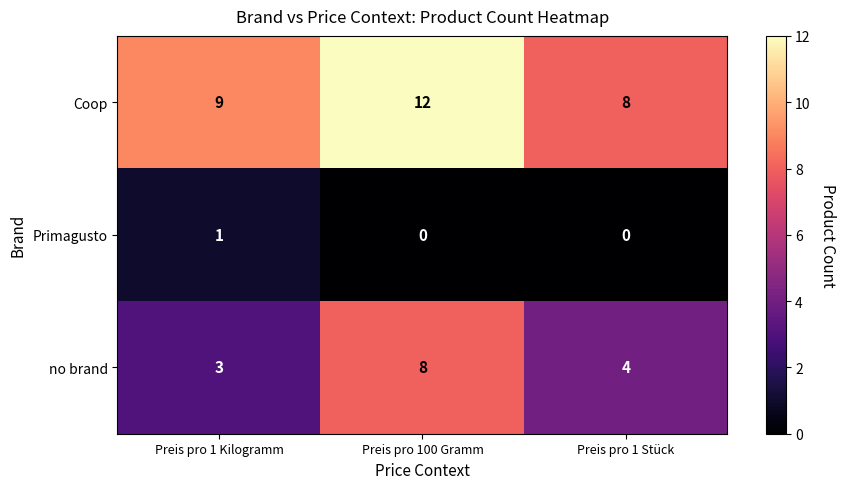

What is the difference between the maximum and minimum values in the no brand series?

5